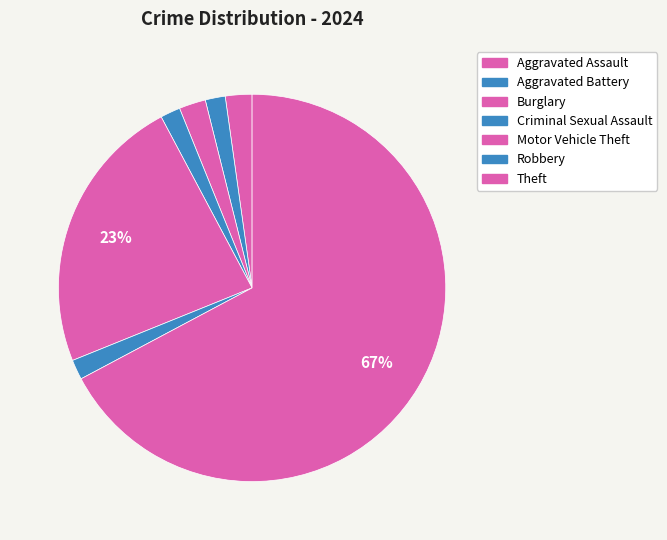

How many segments does this pie chart have?

7